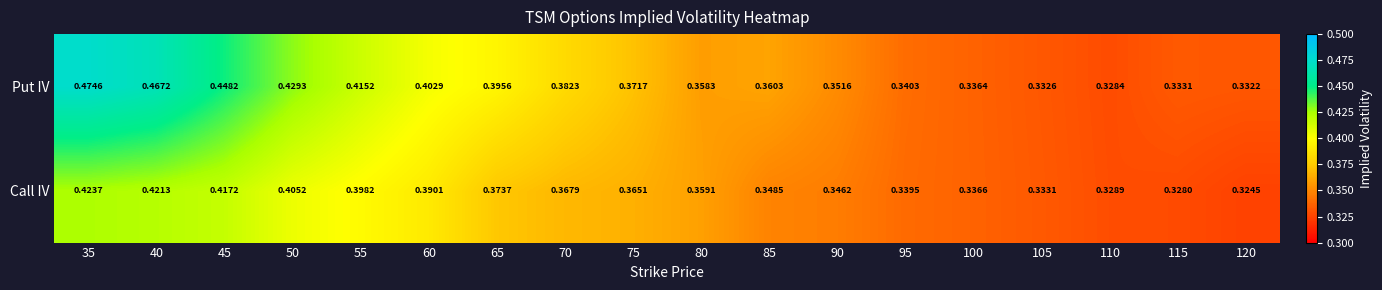

At 40, list the series in order from largest to smallest.

Put IV, Call IV